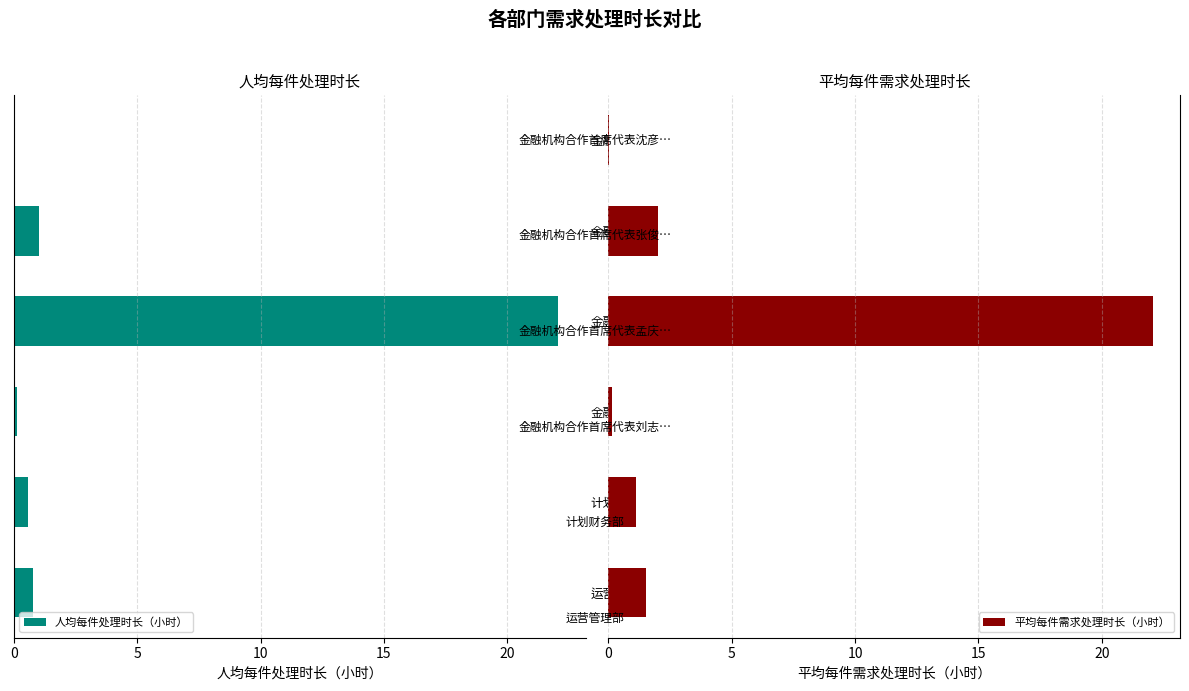

What is the difference between the 人均每件处理时长（小时） values at 计划财务部 and 金融机构合作首席代表张俊…?

0.5